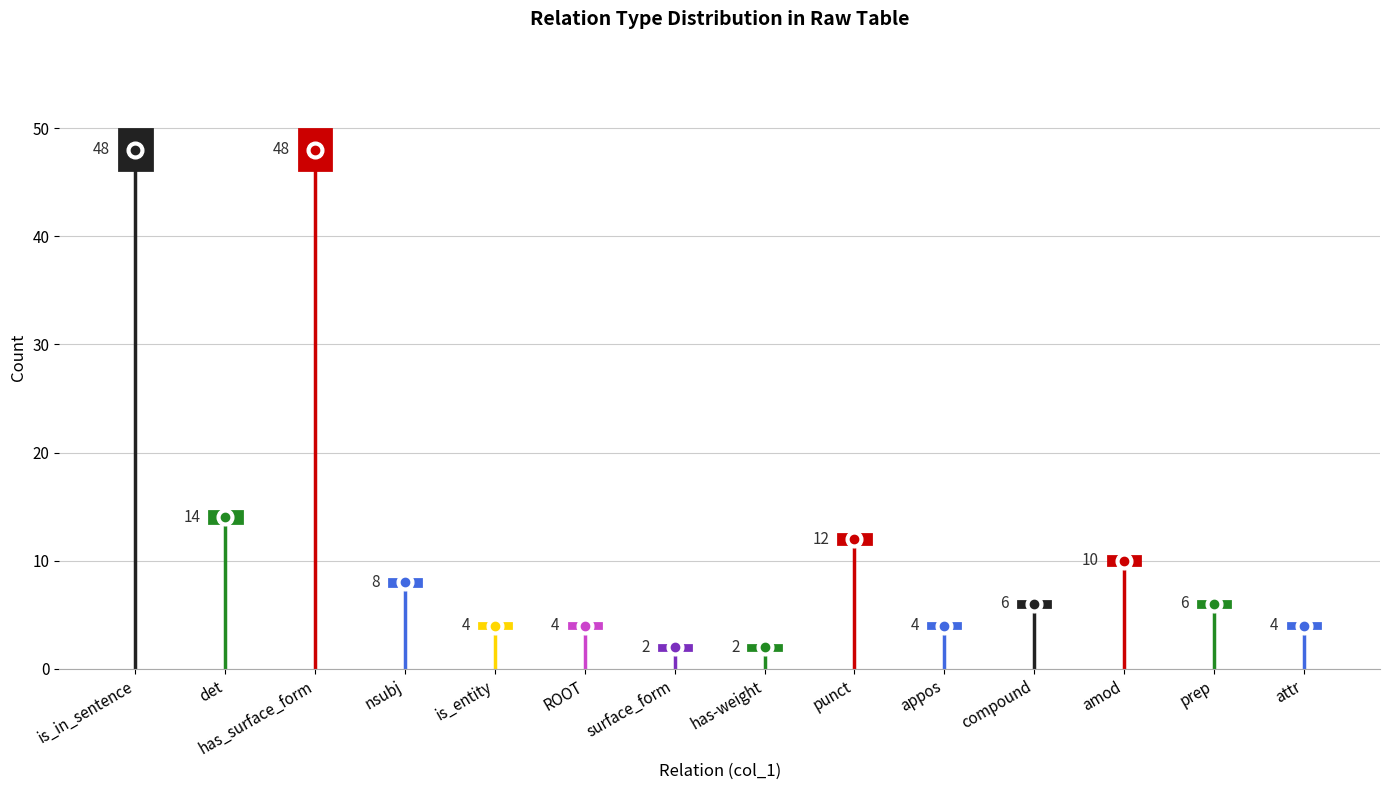

How many series are shown in this chart?

1